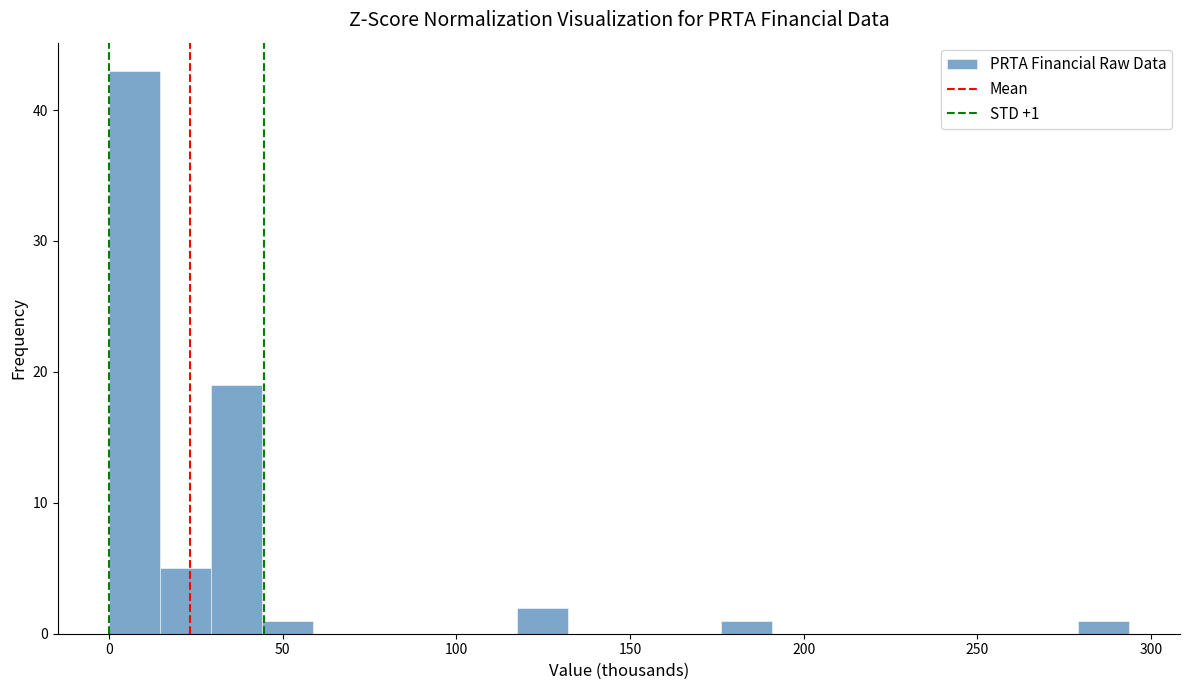

Read against the x-axis, roughly where is the centre of the tallest bar?

5